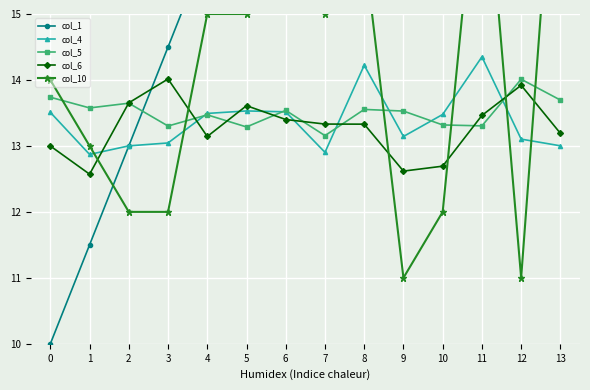

In col_5, how many points are lower than both neighbors (excluding endpoints)?

5